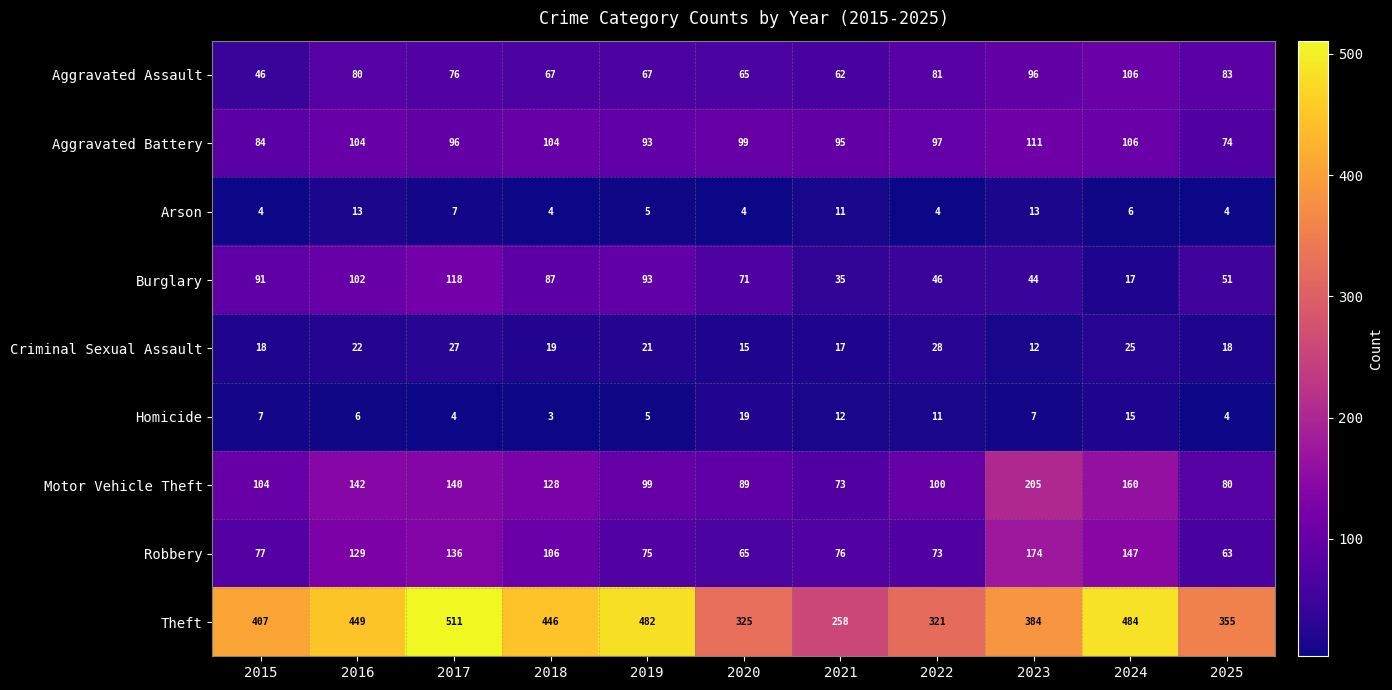

At 2017, list the series in order from smallest to largest.

Homicide, Arson, Criminal Sexual Assault, Aggravated Assault, Aggravated Battery, Burglary, Robbery, Motor Vehicle Theft, Theft